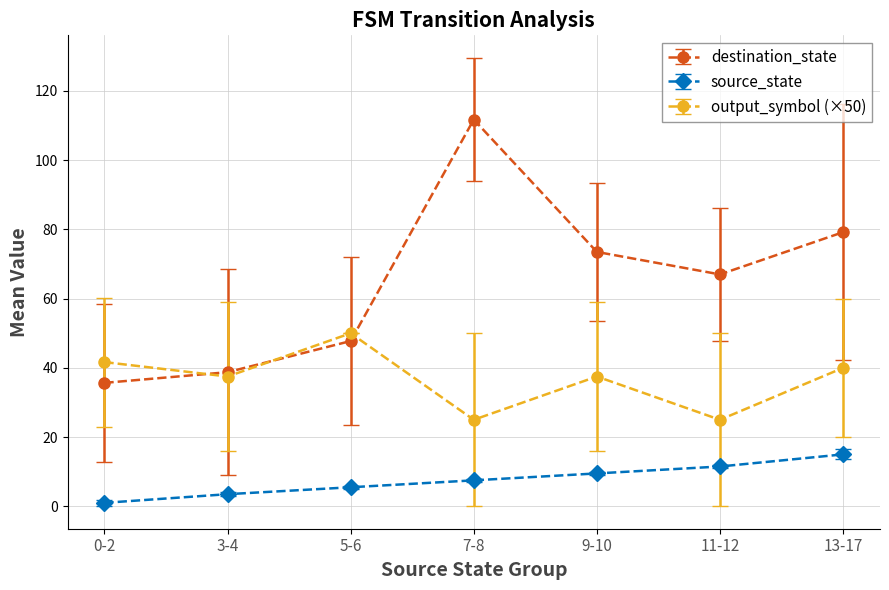

List the series in order of their overall mean, highest first.

destination_state, output_symbol (×50), source_state